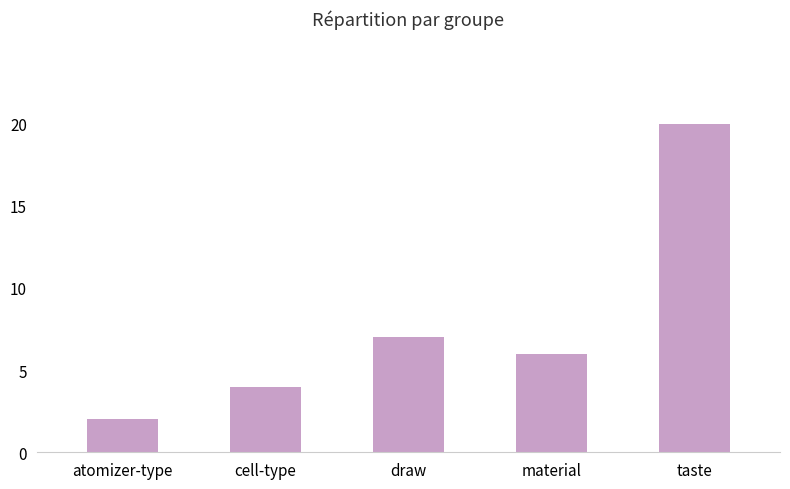

What is the value of the 2nd bar from the left?

4